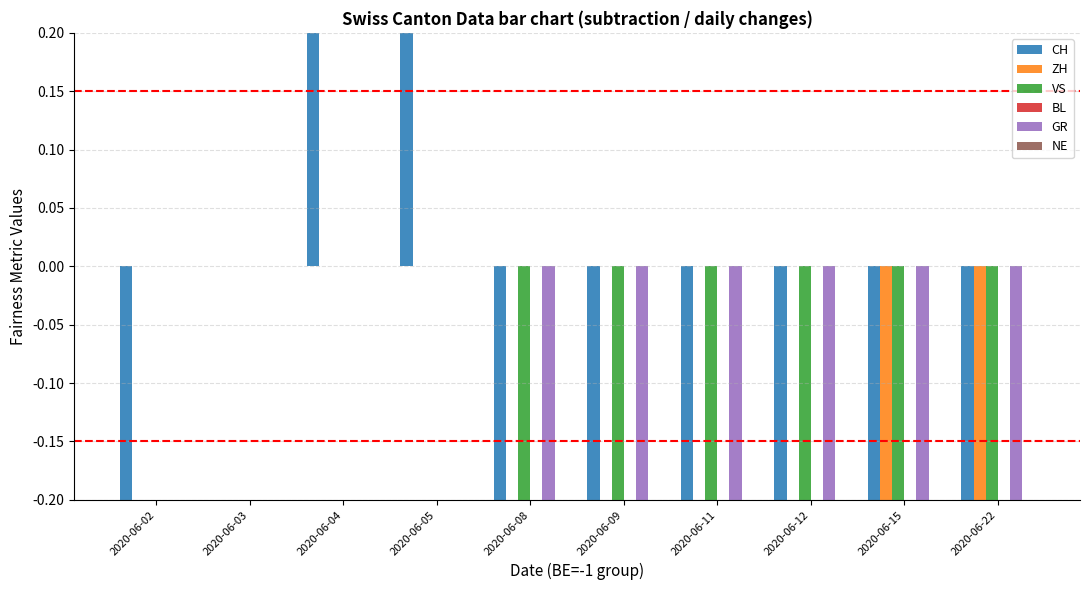

Reading left to right, extract all data points from this chart.

CH: -2	0	1	1	-3	-3	-4	-5	-6	-5
ZH: 0	0	0	0	0	0	0	0	-1	-1
VS: 0	0	0	0	-1	-1	-1	-2	-2	-2
BL: 0	0	0	0	0	0	0	0	0	0
GR: 0	0	0	0	-1	-1	-1	-1	-1	-1
NE: 0	0	0	0	0	0	0	0	0	0